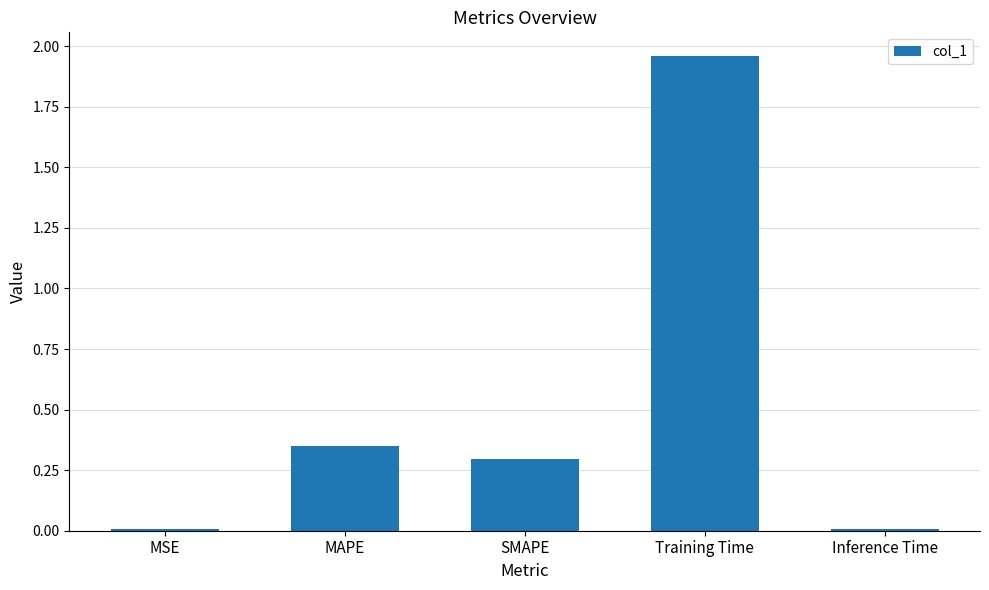

Which category has the highest value across all series?

Training Time